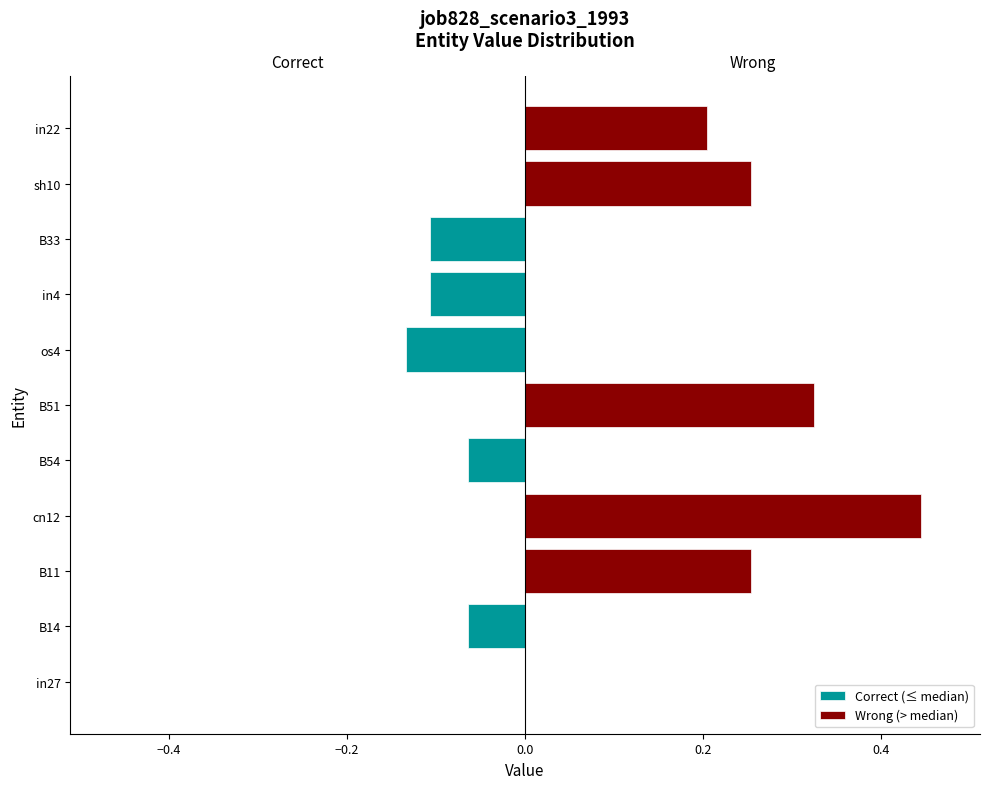

Is it true that Wrong (> median) equals 0.0 at os4?

True